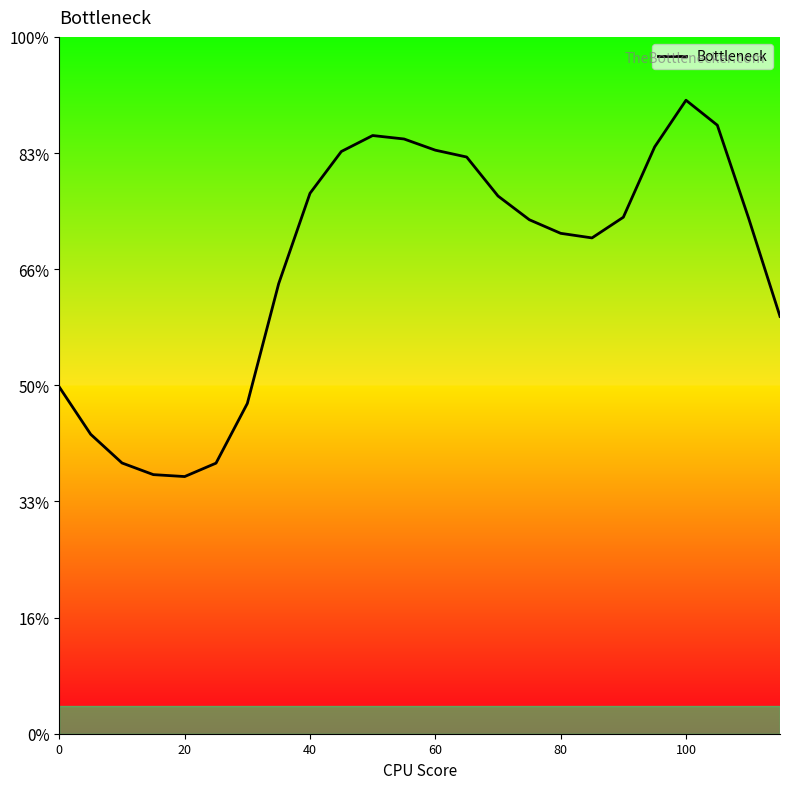

Does the chart have visible grid lines?

No